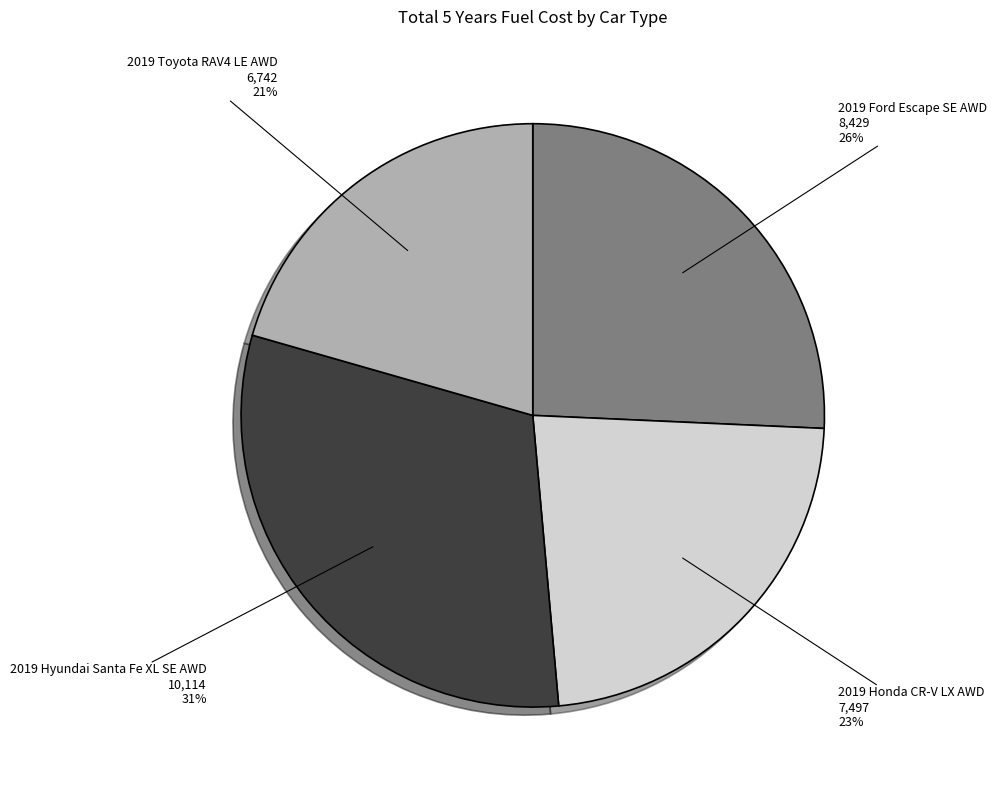

How many slices are in this pie chart?

4